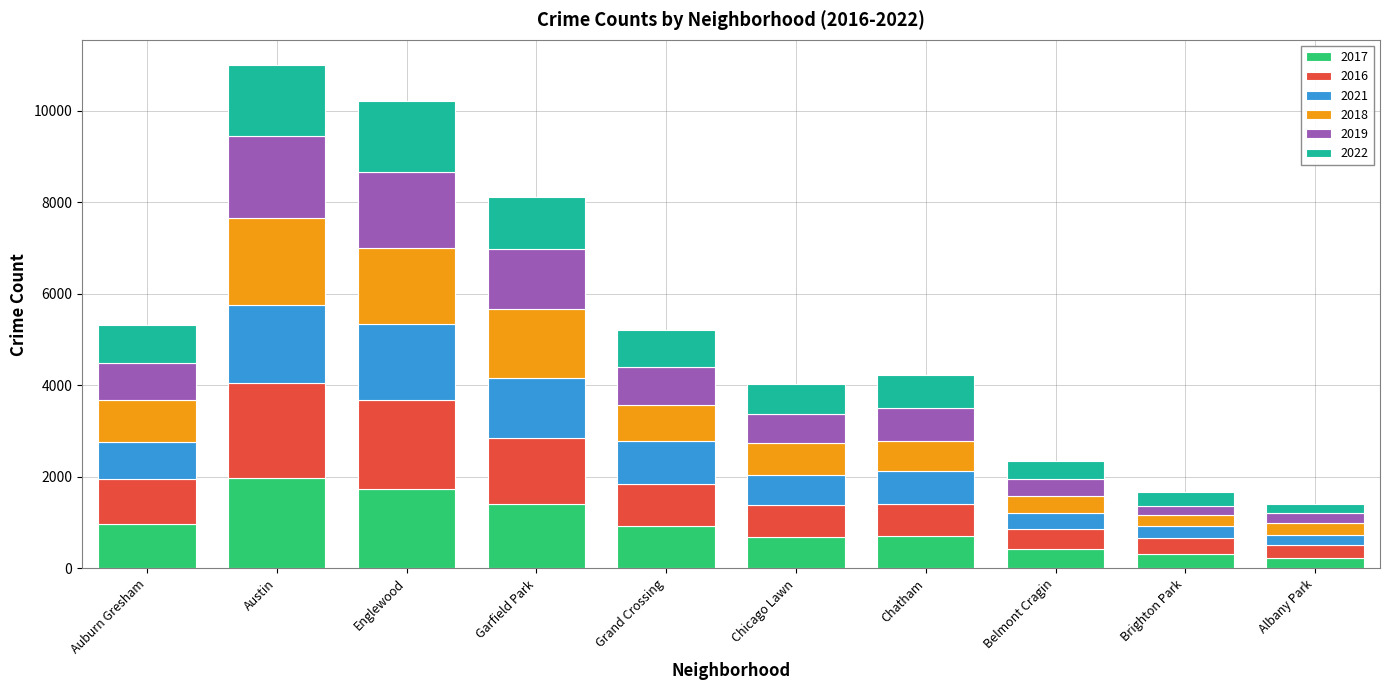

True or false: 2017 has a value of 1727 at Englewood.

True